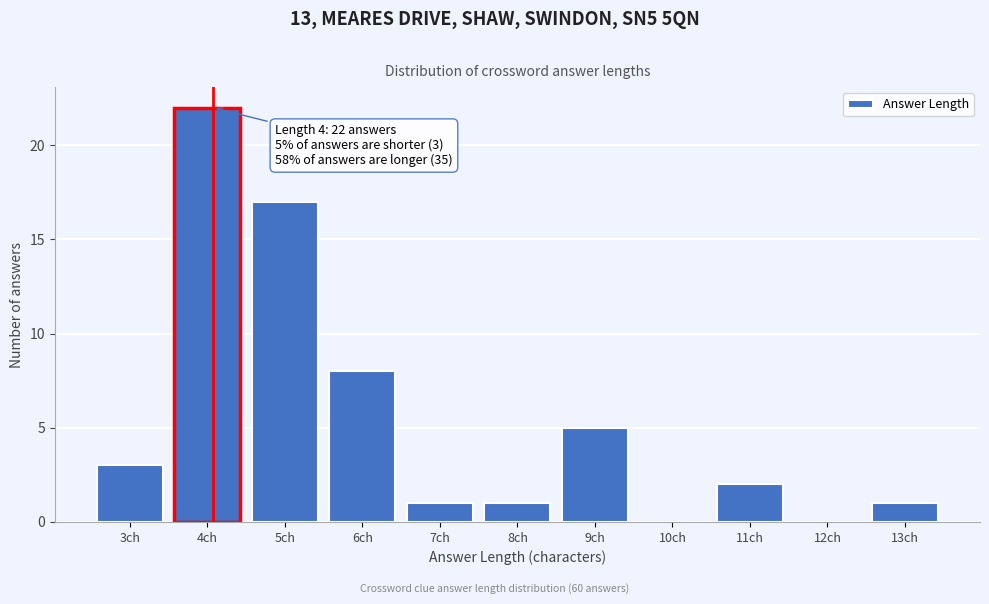

Reading left to right, what are all the values shown in this chart?

3ch=3	4ch=22	5ch=17	6ch=8	7ch=1	8ch=1	9ch=5	10ch=0	11ch=2	12ch=0	13ch=1